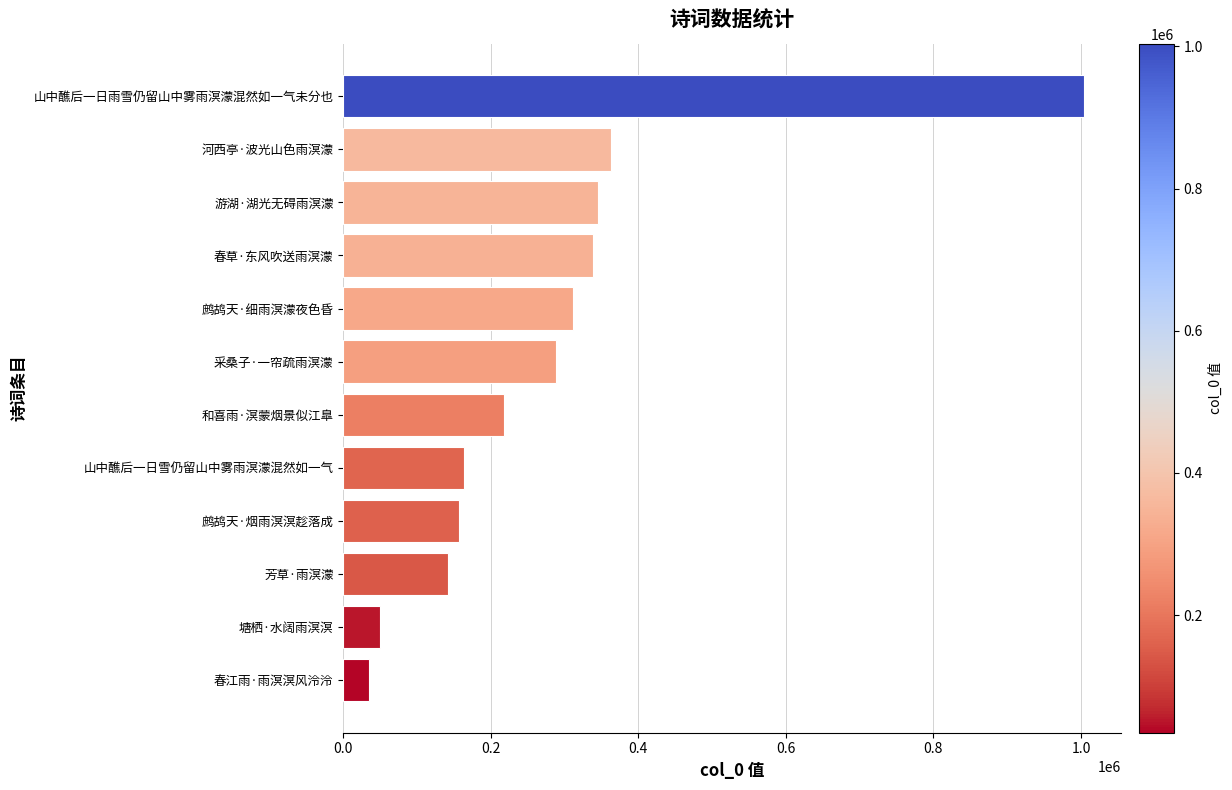

True or false: the data shows 311788 at 鹧鸪天·细雨溟濛夜色昏.

True